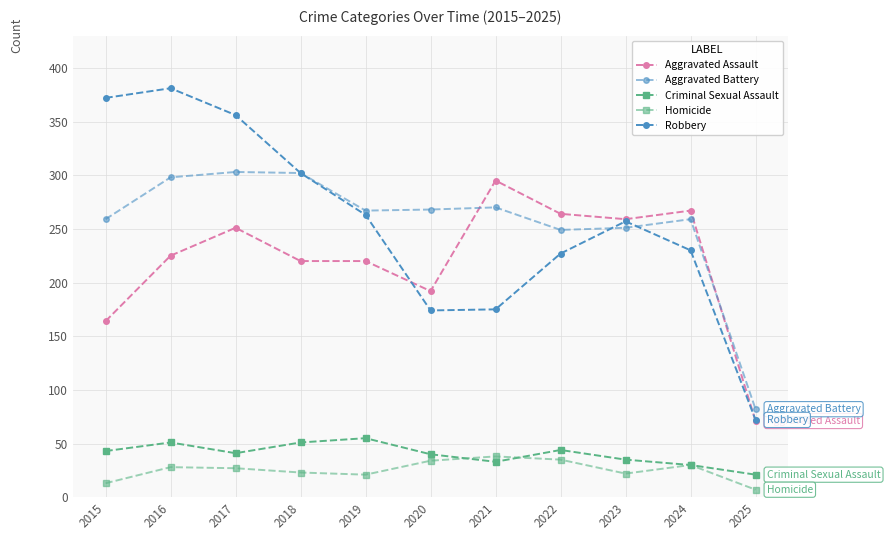

Reading right to left, extract all data points from this chart.

Aggravated Assault: 71	267	259	264	295	192	220	220	251	225	164
Aggravated Battery: 82	259	251	249	270	268	267	302	303	298	259
Criminal Sexual Assault: 21	30	35	44	33	40	55	51	41	51	43
Homicide: 7	30	22	35	38	34	21	23	27	28	13
Robbery: 72	230	257	227	175	174	263	302	356	381	372